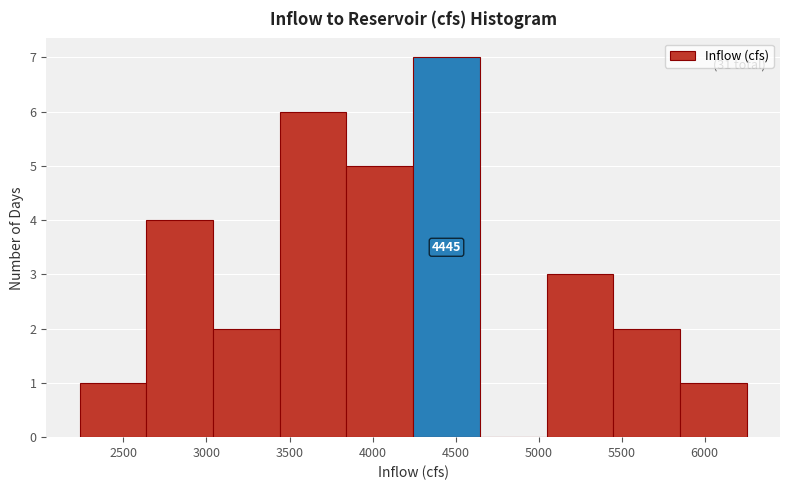

Which range on the x-axis has the tallest bar?

4250 to 4650